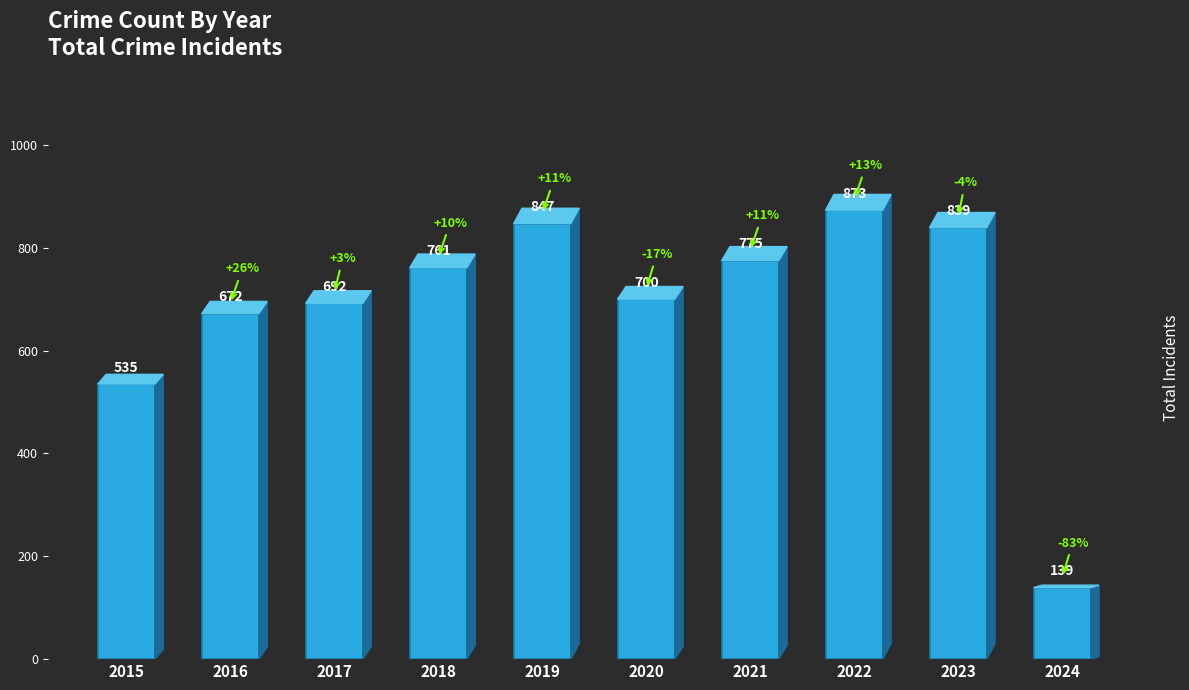

How many values are below 761?

5